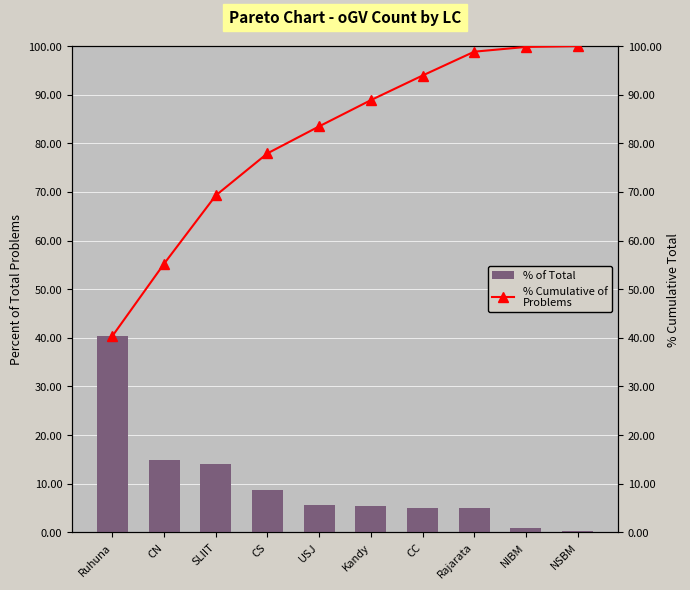

What is the difference between the second highest and second lowest values in the % Cumulative of
Problems series?

44.6